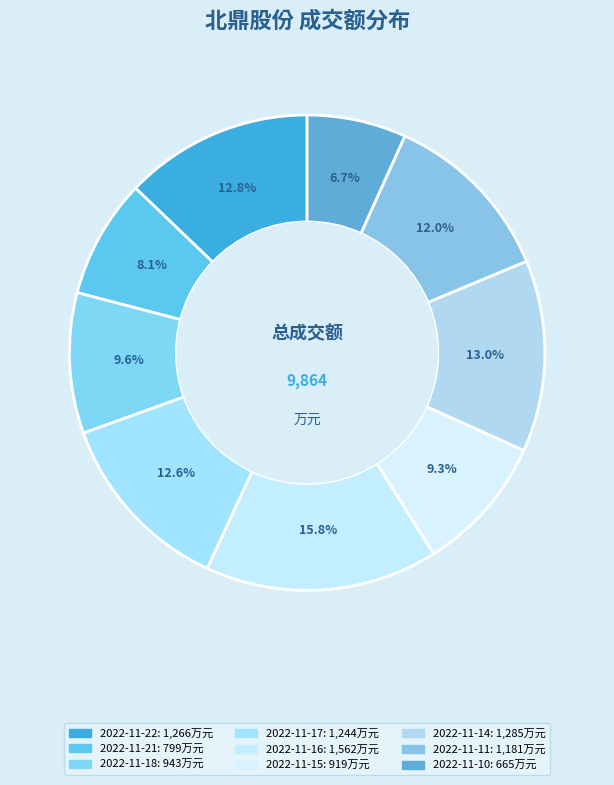

To the nearest percent, what is the difference between the largest and smallest slice percentages?

9%